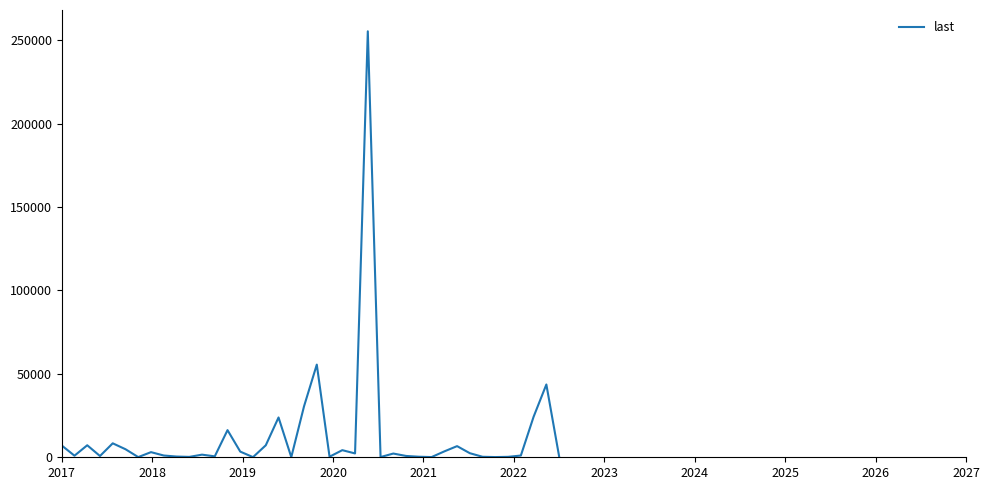

What is the maximum value shown in the chart?

255368